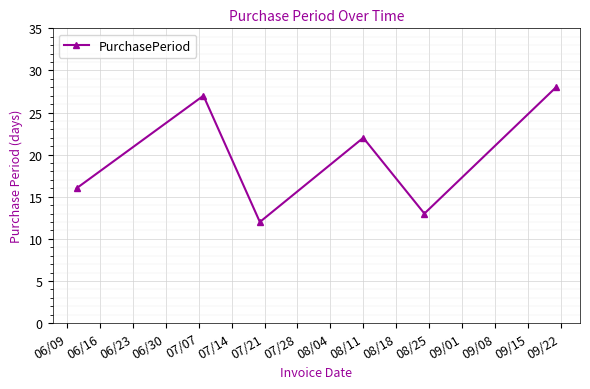

What is the minimum value shown in the chart?

12